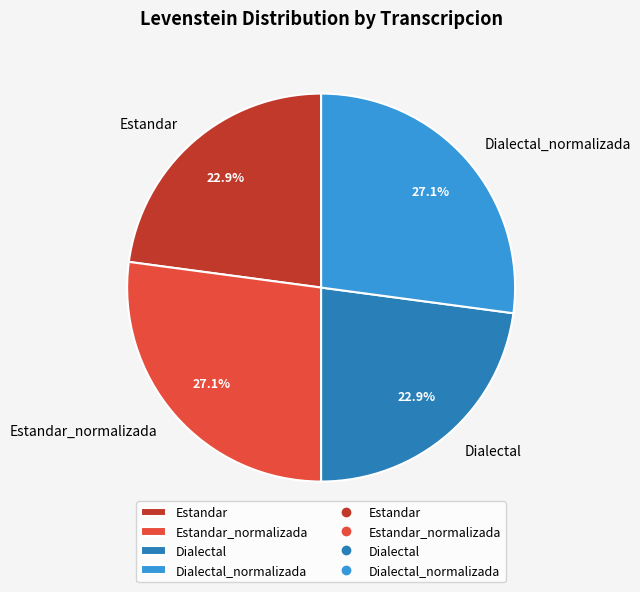

Does Dialectal_normalizada account for over 50% of the chart?

No